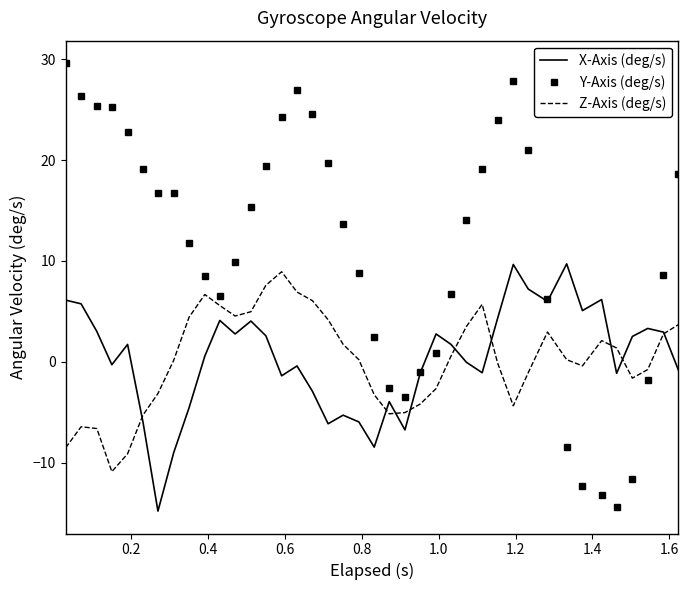

What is the maximum value for X-Axis (deg/s)?

9.7